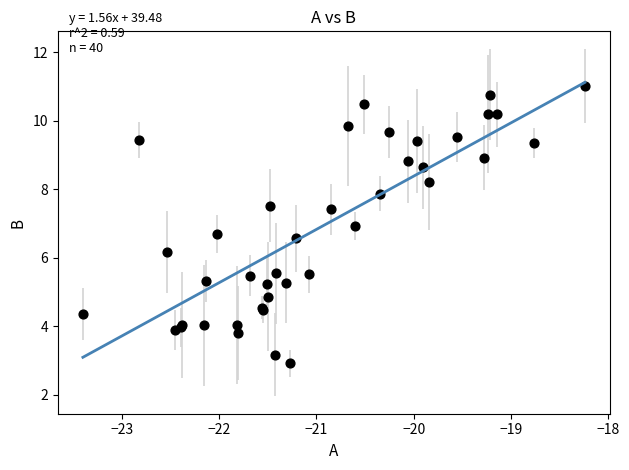

What Y value in the scatter plot is closest to 6?

6.2